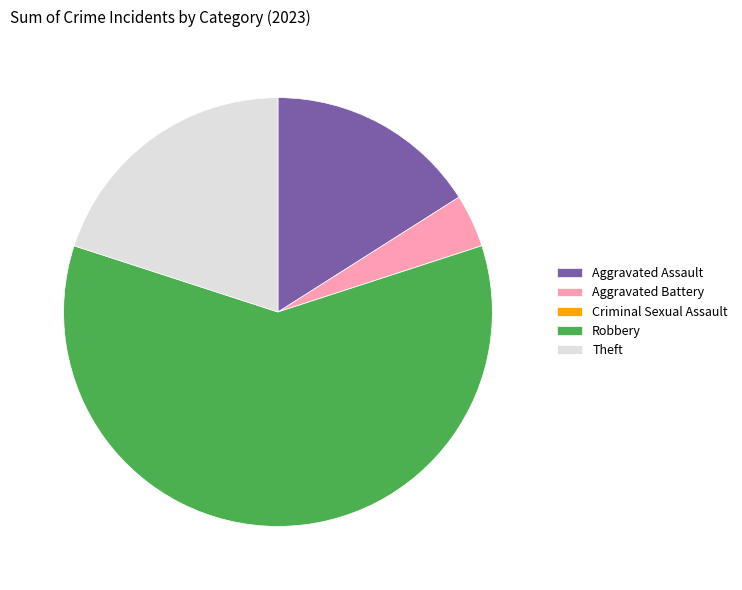

Is Aggravated Battery the majority of the pie?

No